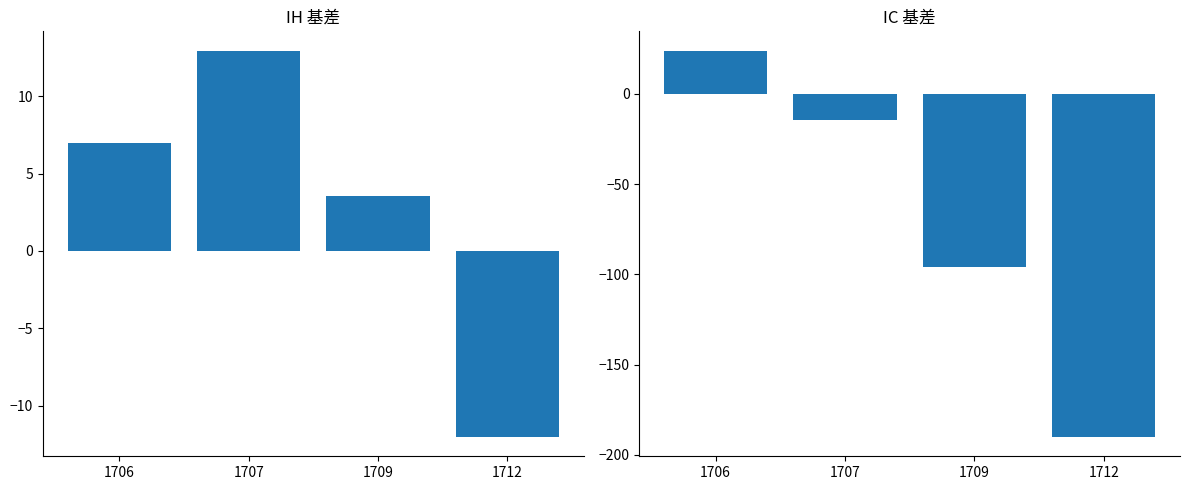

Are the bars horizontal?

No